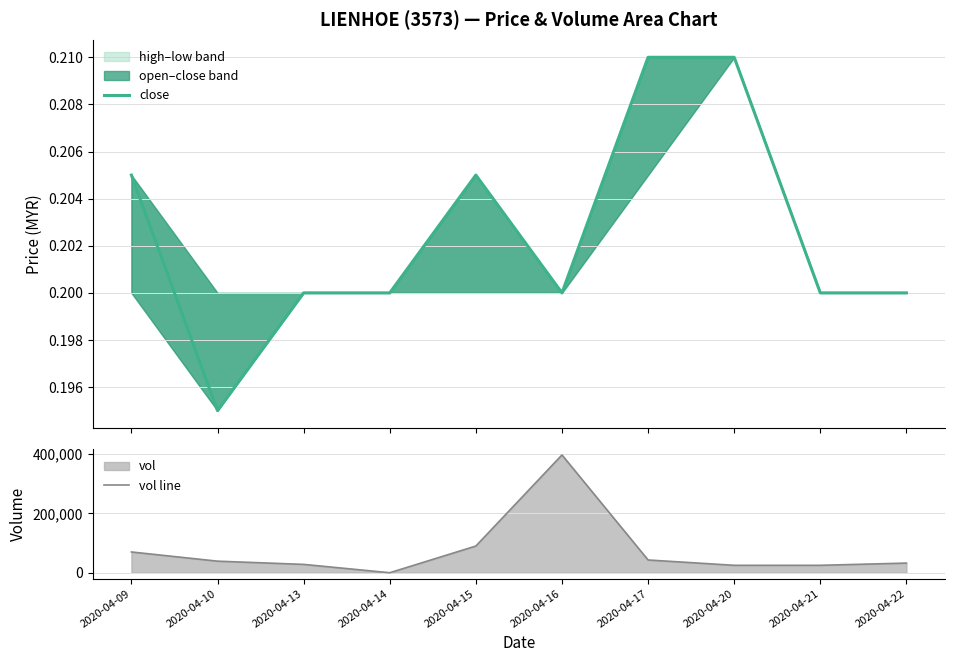

Which series has the largest range (max minus min)?

vol line